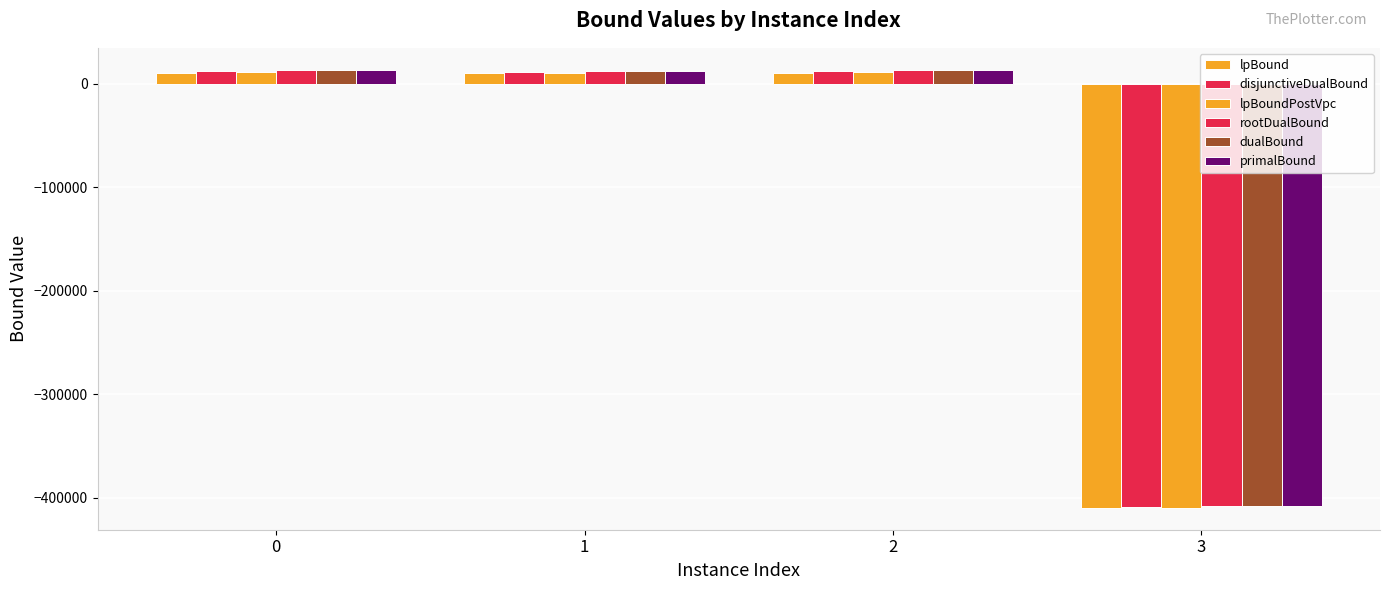

How many data points in lpBound are above 10433?

2